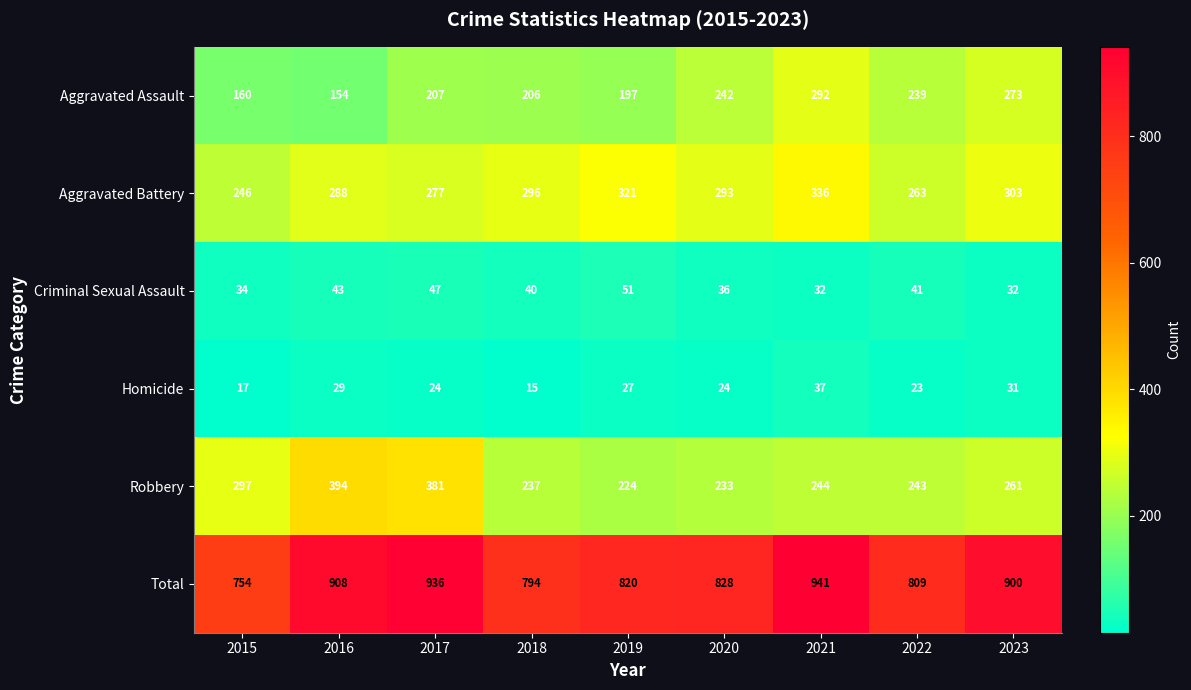

Is it true that Homicide equals 27 at 2019?

True